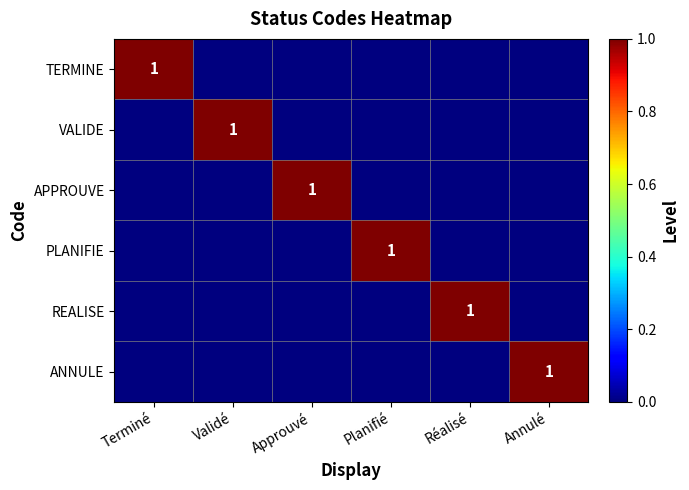

How many data points does each series have?

6